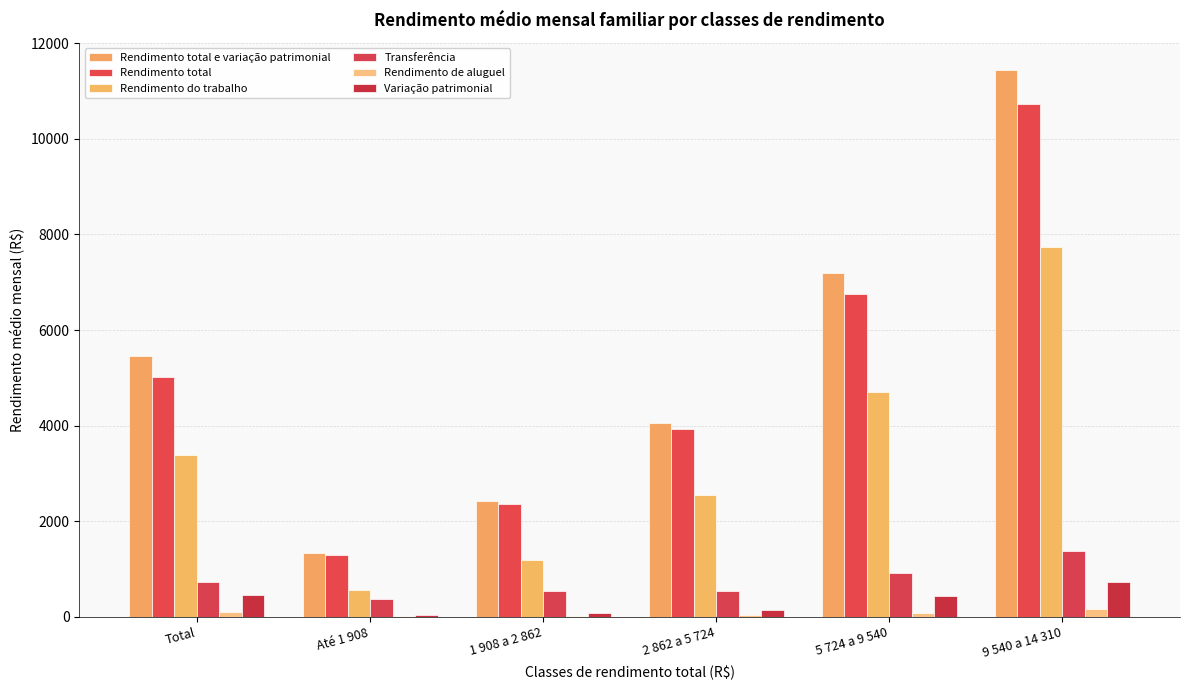

What is the sum of all Variação patrimonial values?

1814.9